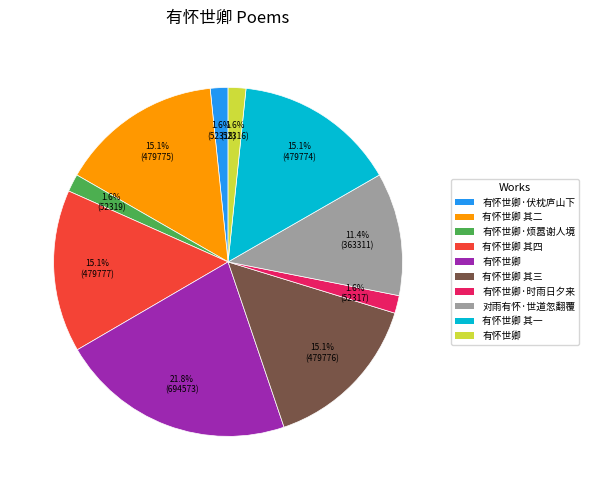

Is there a majority slice in this chart?

No